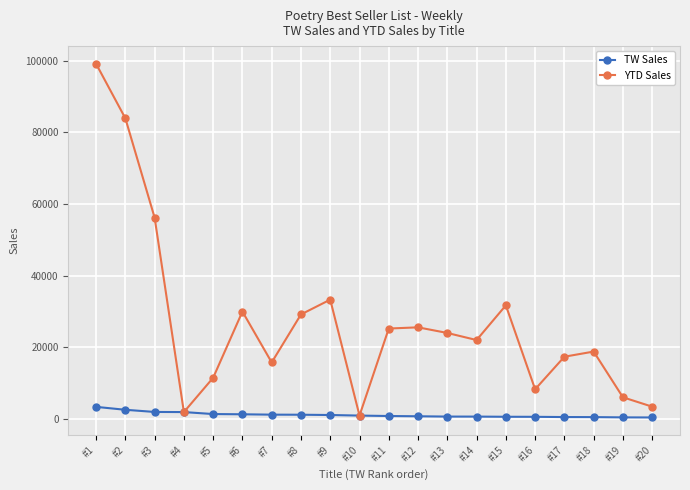

Does the chart have visible grid lines?

Yes